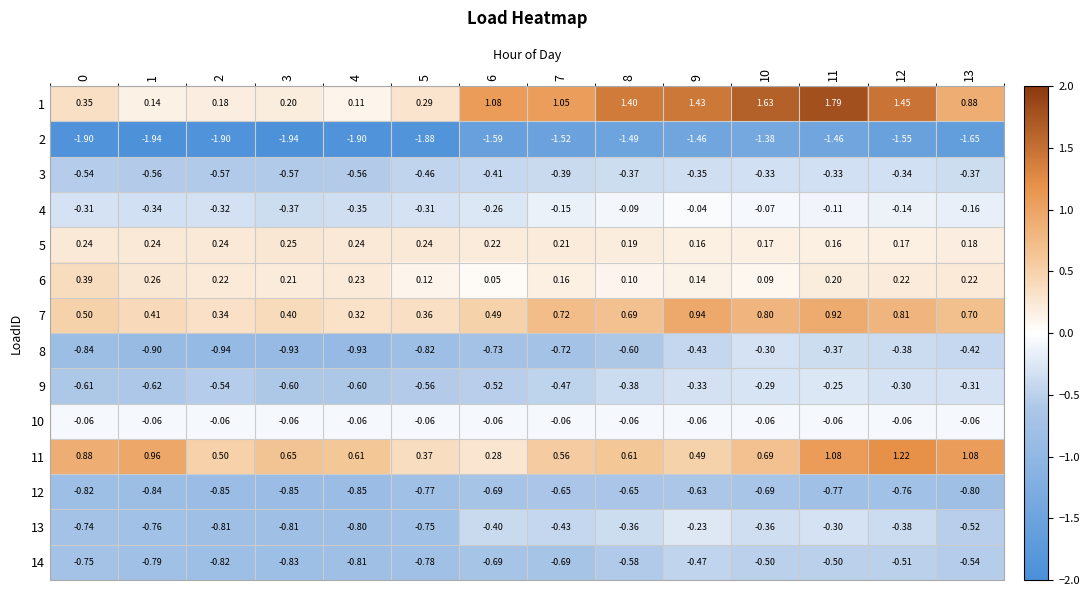

Is the value of 1 at 9 greater than the value of 10 at 0?

Yes